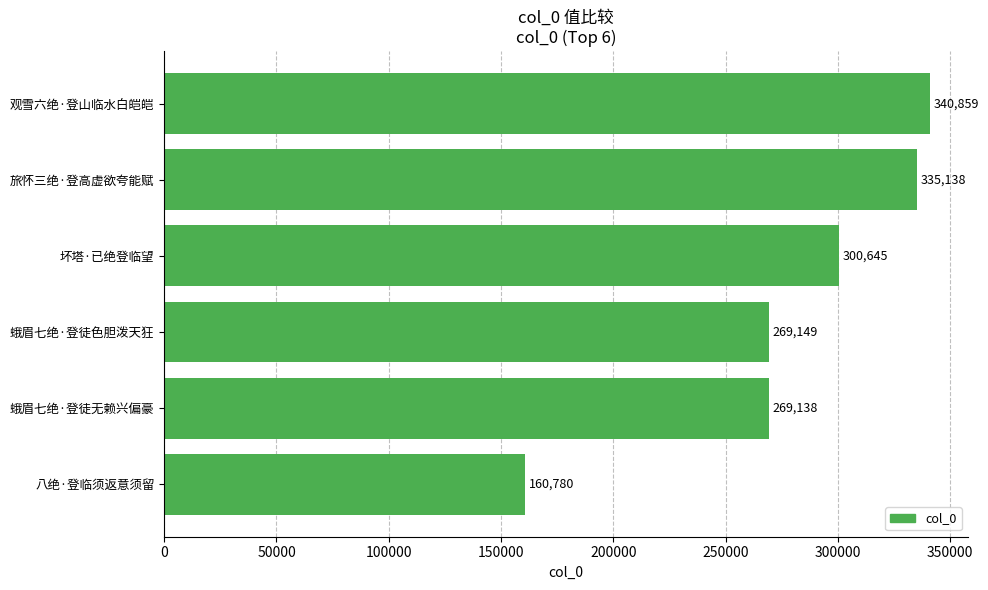

Rank the categories by value from lowest to highest.

八绝·登临须返意须留, 蛾眉七绝·登徒无赖兴偏豪, 蛾眉七绝·登徒色胆泼天狂, 坏塔·已绝登临望, 旅怀三绝·登高虚欲夸能赋, 观雪六绝·登山临水白皑皑